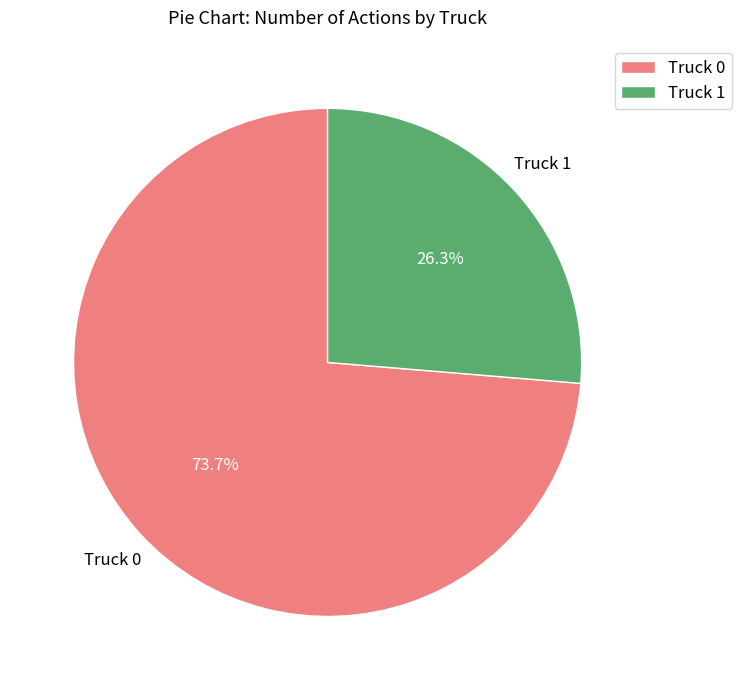

Is it true that Truck 0 is 74% of the pie?

True